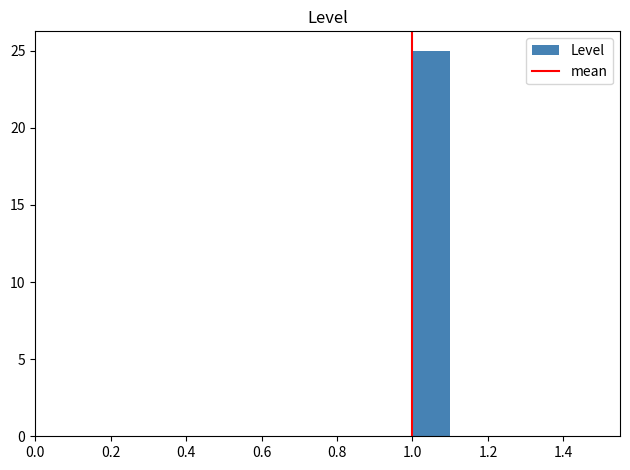

Reading left to right, transcribe this chart: for each bar, give the range it covers on the x-axis and its height. The values are not printed on the chart, so give them approximately, as read against the axis.

0.5 to 0.6: 0
0.6 to 0.7: 0
0.7 to 0.8: 0
0.8 to 0.9: 0
0.9 to 1.0: 0
1.0 to 1.1: 25
1.1 to 1.2: 0
1.2 to 1.3: 0
1.3 to 1.4: 0
1.4 to 1.5: 0